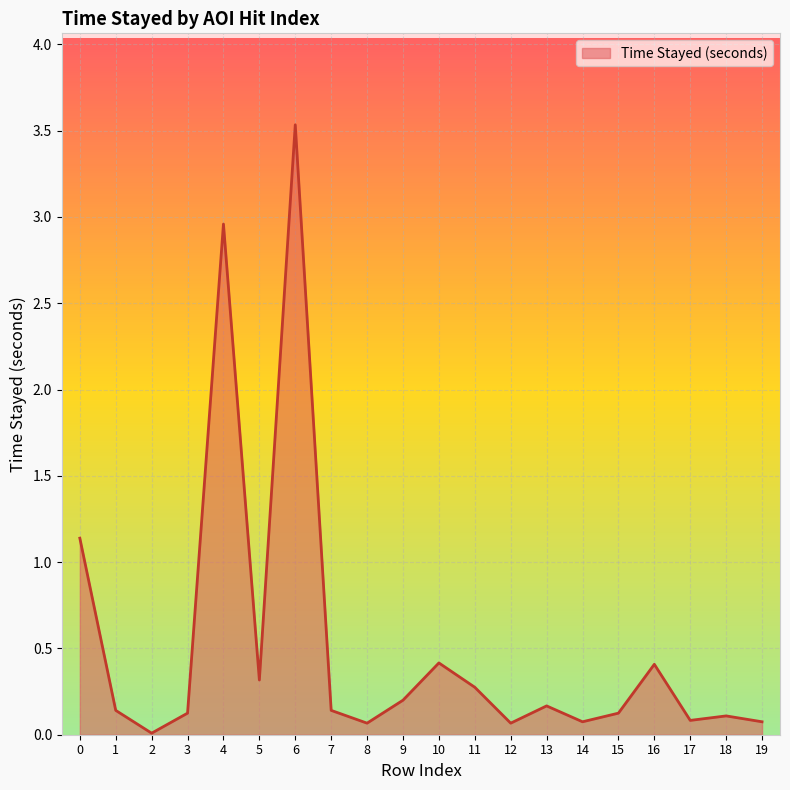

What is the change in value from 4 to 5?

-2.6